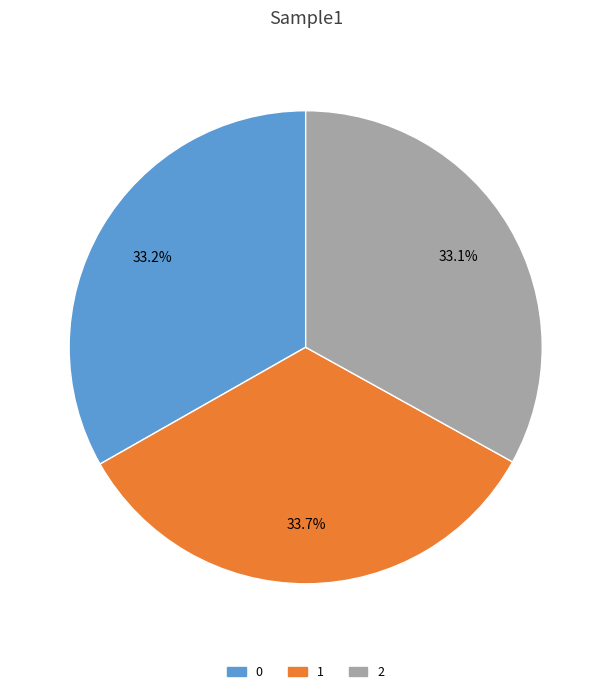

True or false: 2 accounts for 33% of the total.

True